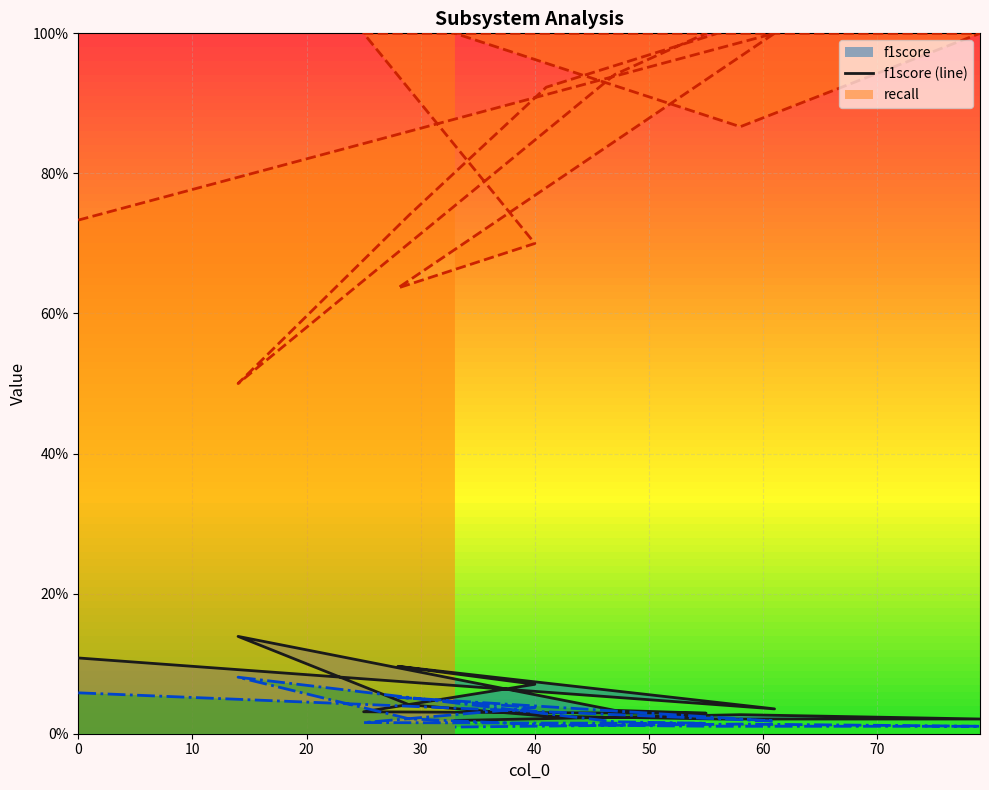

At which label is f1score closest to 0?

33